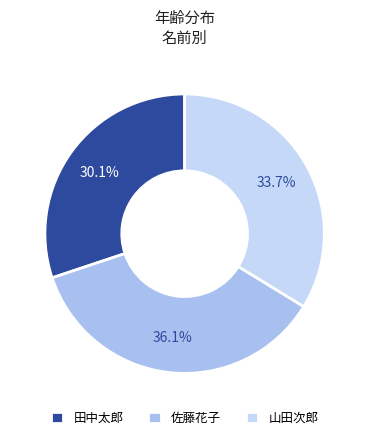

To the nearest percent, what portion does 佐藤花子 represent?

36%